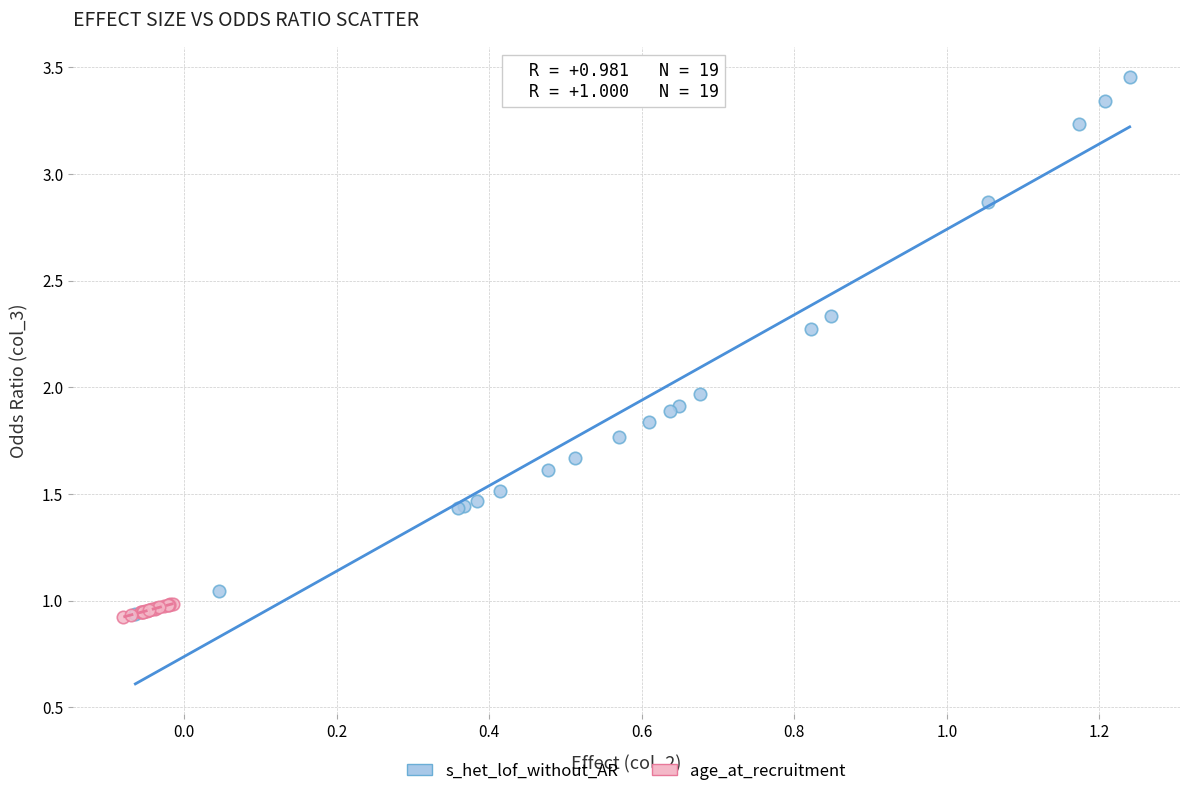

Which series has the largest Y range (max minus min)?

s_het_lof_without_AR